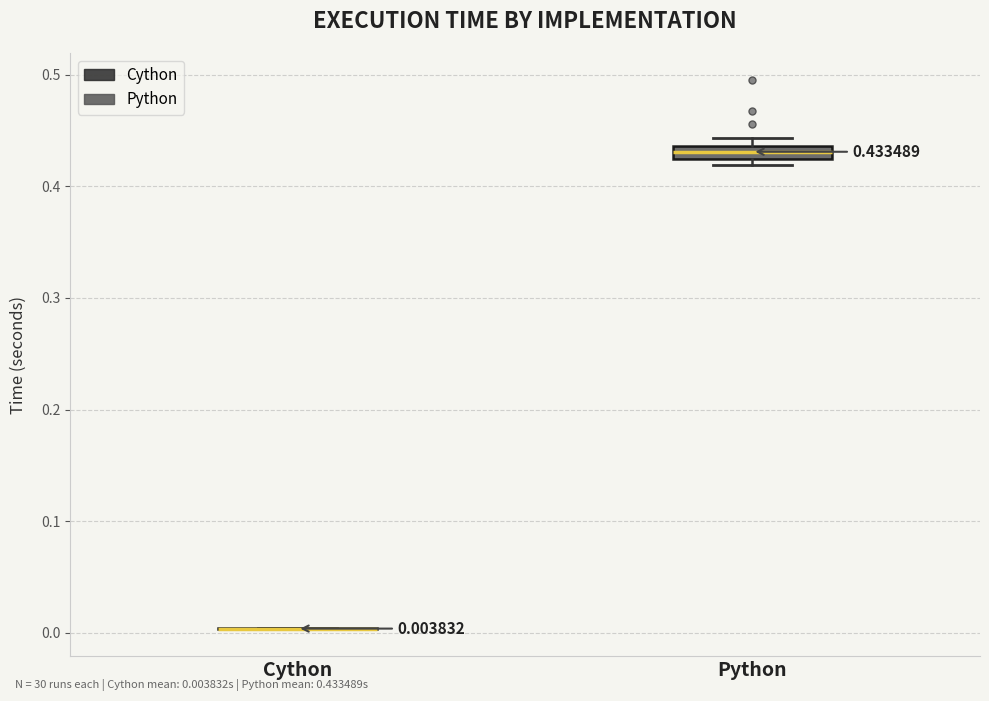

Comparing the boxes themselves (not the whiskers), which one is the tallest?

Python